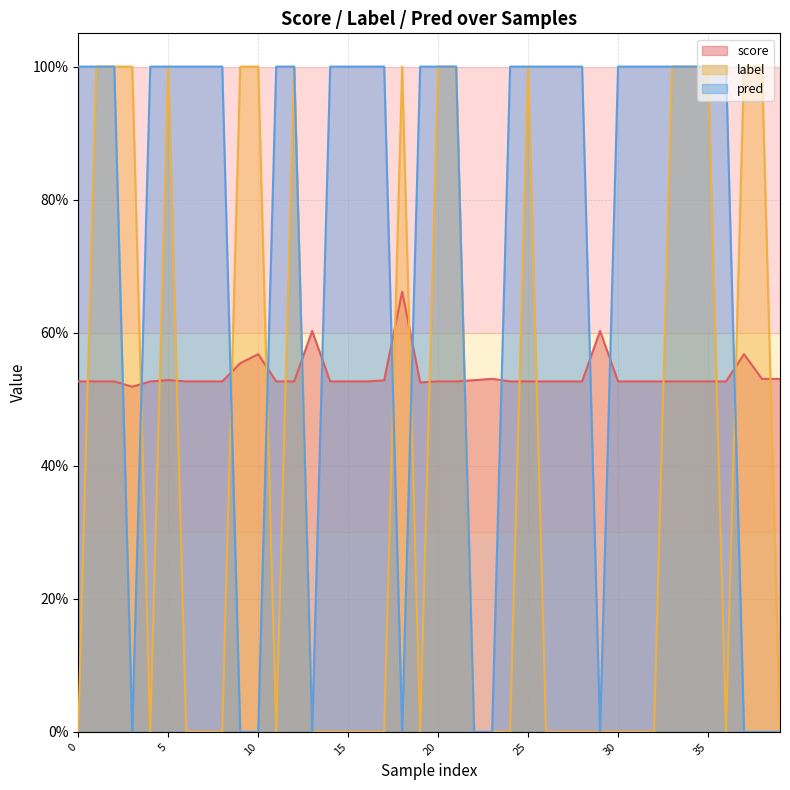

The value of pred at 3 is 0.7. True or false?

False